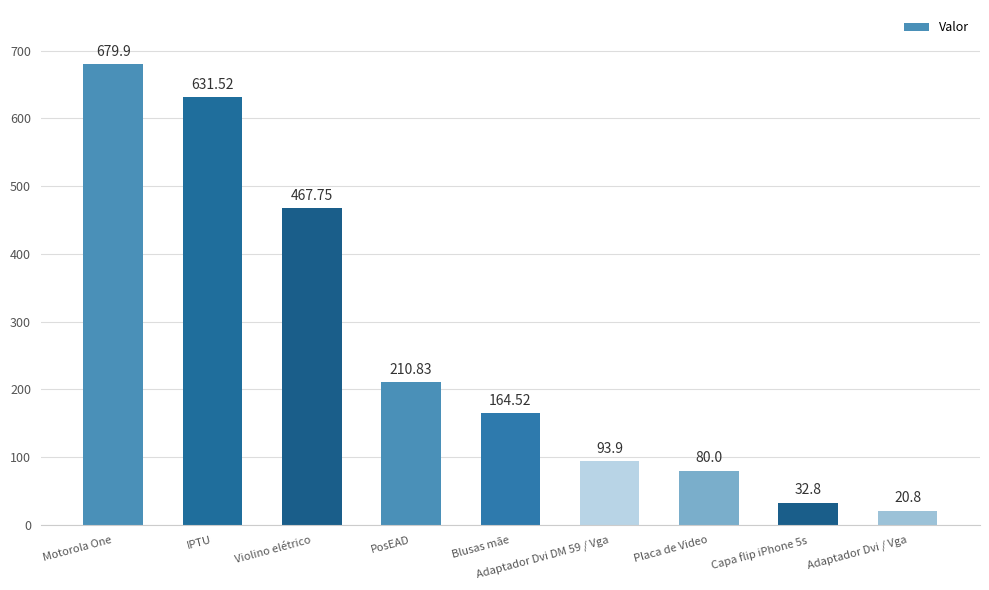

Reading left to right, list all the values displayed in this chart.

Motorola One=679.9	IPTU=631.5	Violino elétrico=467.8	PosEAD=210.8	Blusas mãe=164.5	Adaptador Dvi DM 59 / Vga=93.9	Placa de Video=80.0	Capa flip iPhone 5s=32.8	Adaptador Dvi / Vga=20.8